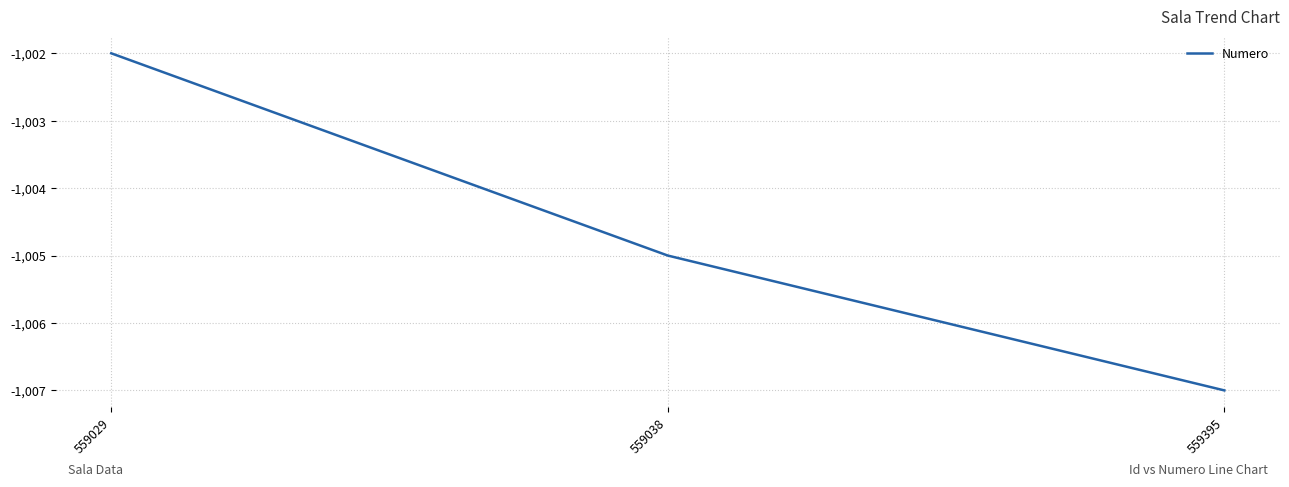

The value at 559038 is -672. True or false?

False